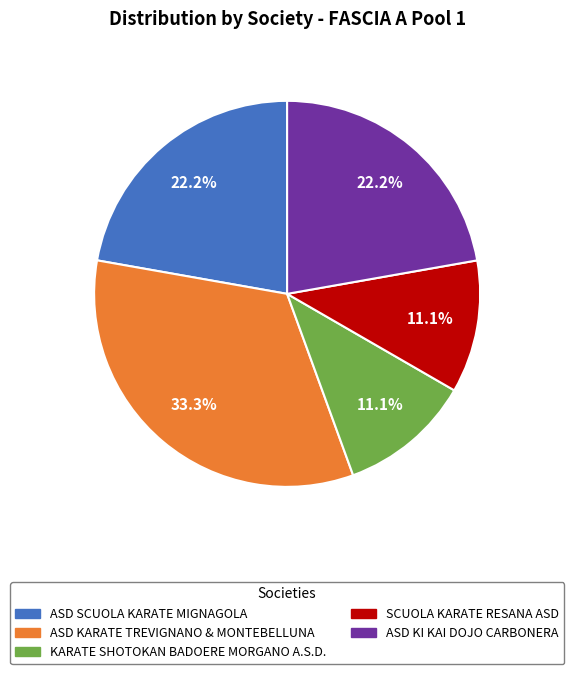

Is there a majority slice in this chart?

No